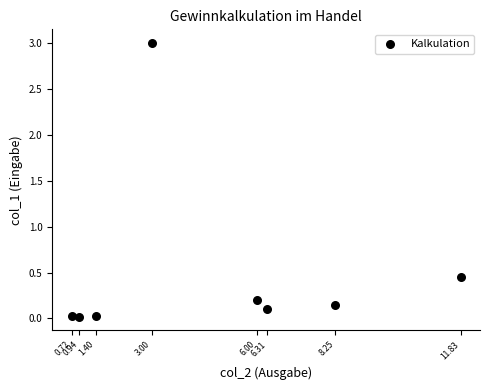

What is the range of X values (max minus min)?

11.1